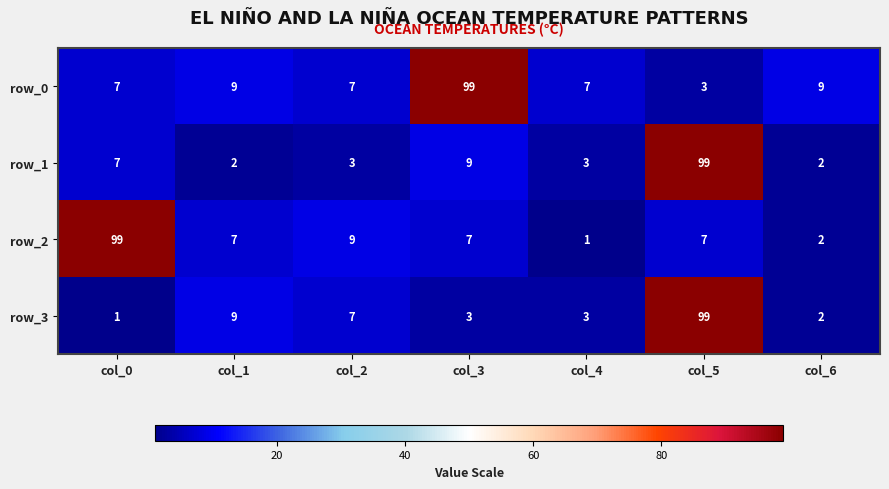

At which label is row_3 closest to 50?

col_1